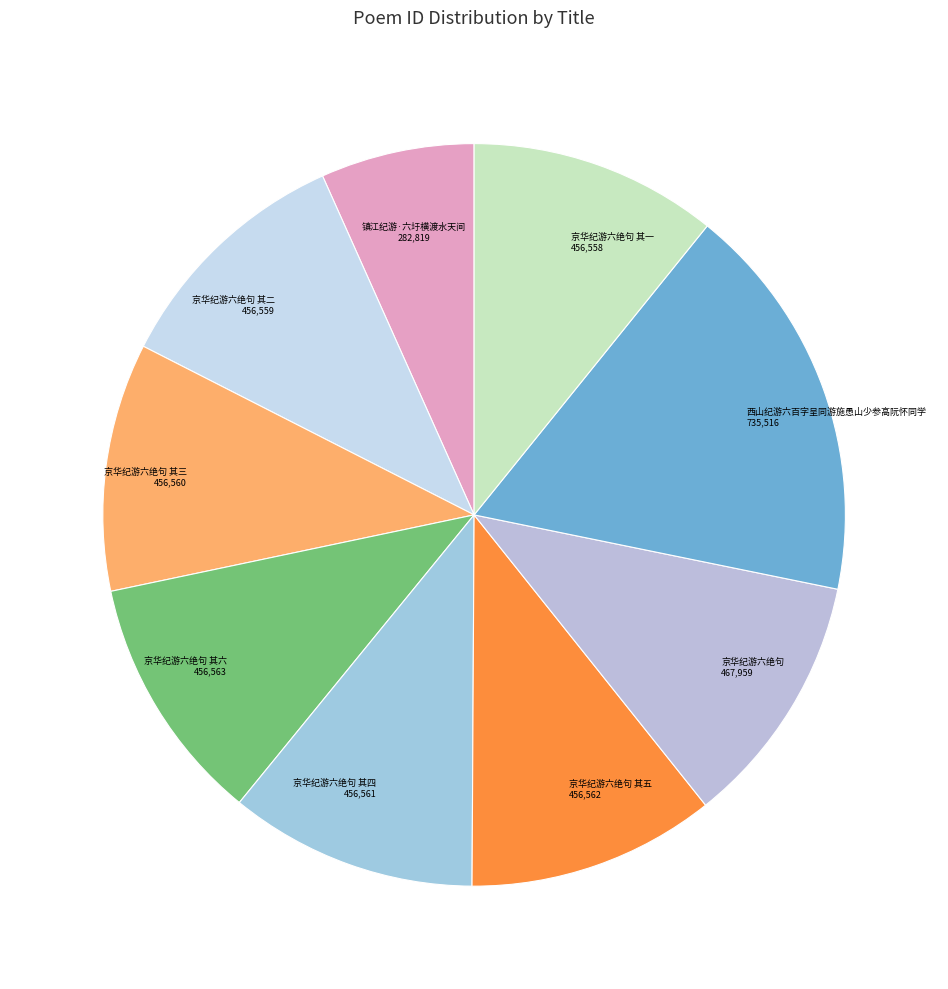

Count the number of slices in the pie.

9